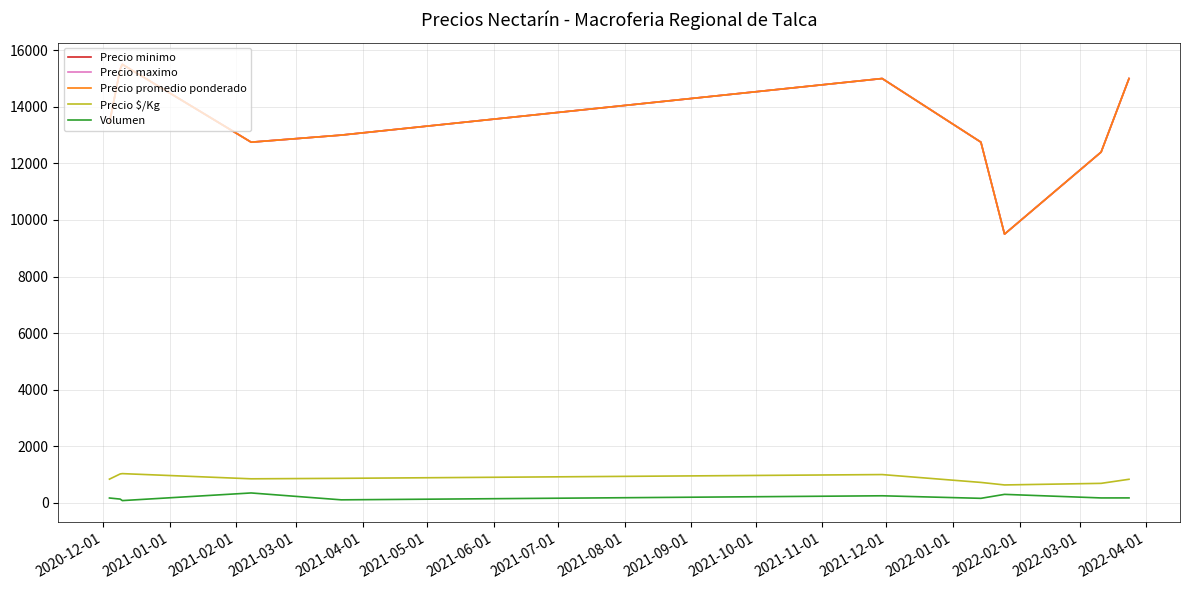

Does the chart display data point markers on the line(s)?

No